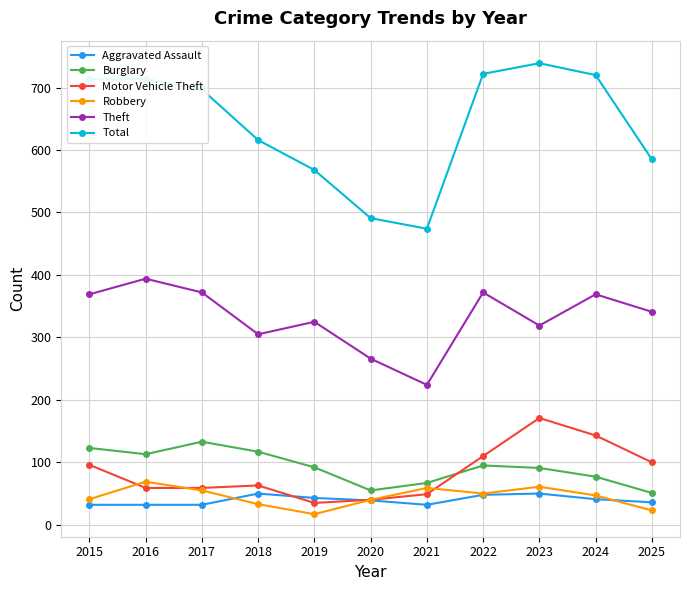

At which label does Burglary reach its peak?

2017